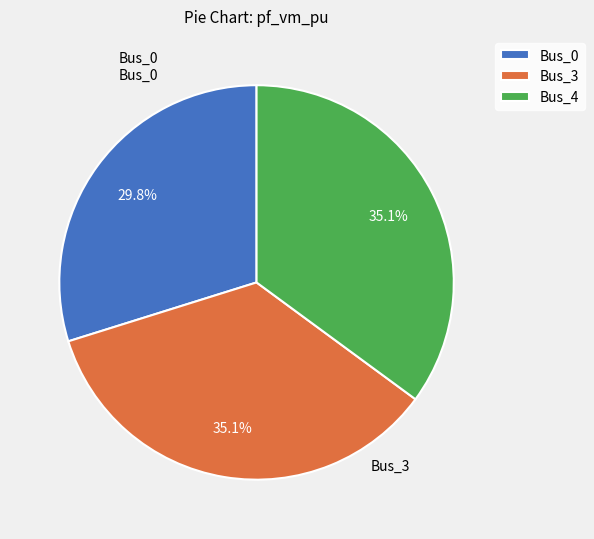

Which slice is the smallest?

Bus_0